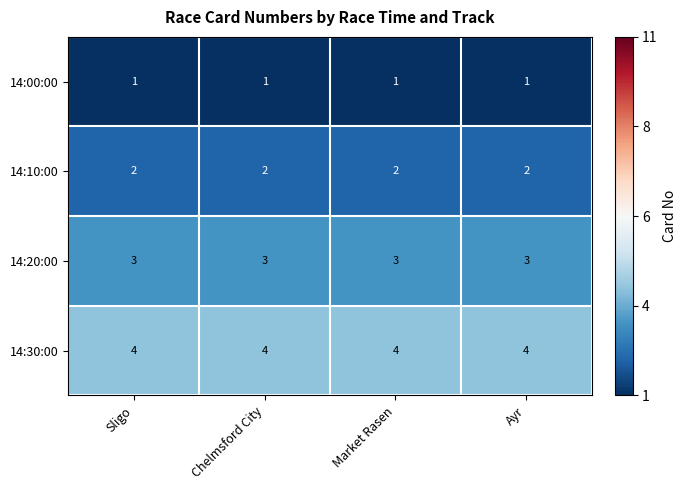

Read the 14:30:00 value at Sligo.

4